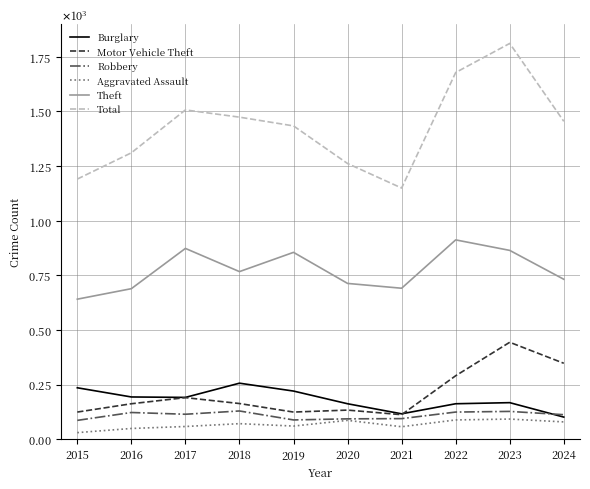

What are all the series names shown in the legend?

Burglary, Motor Vehicle Theft, Robbery, Aggravated Assault, Theft, Total